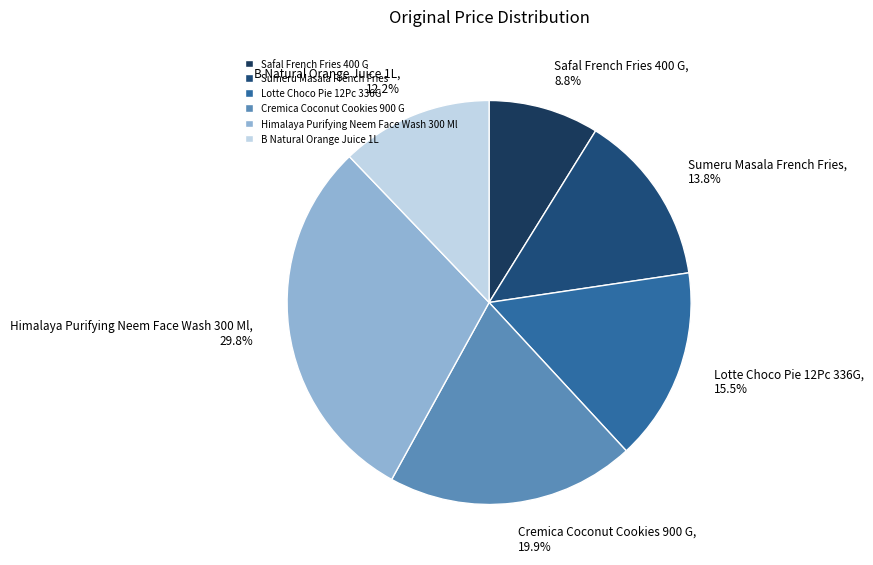

To the nearest percent, what is the average slice percentage?

17%